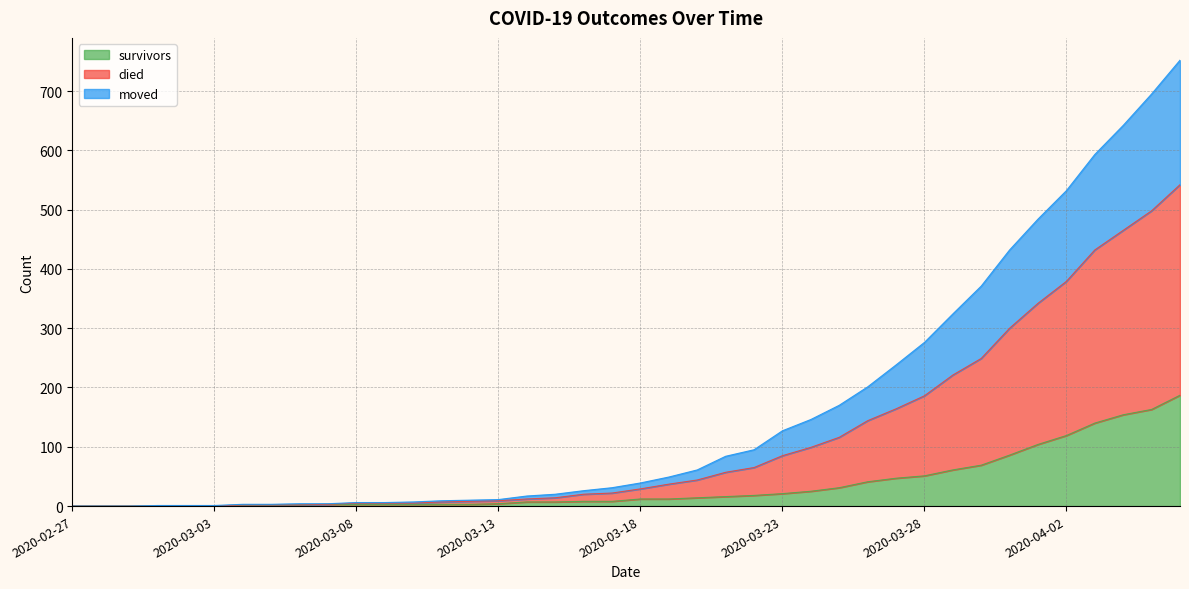

True or false: died has more than 0 interior local peaks.

False